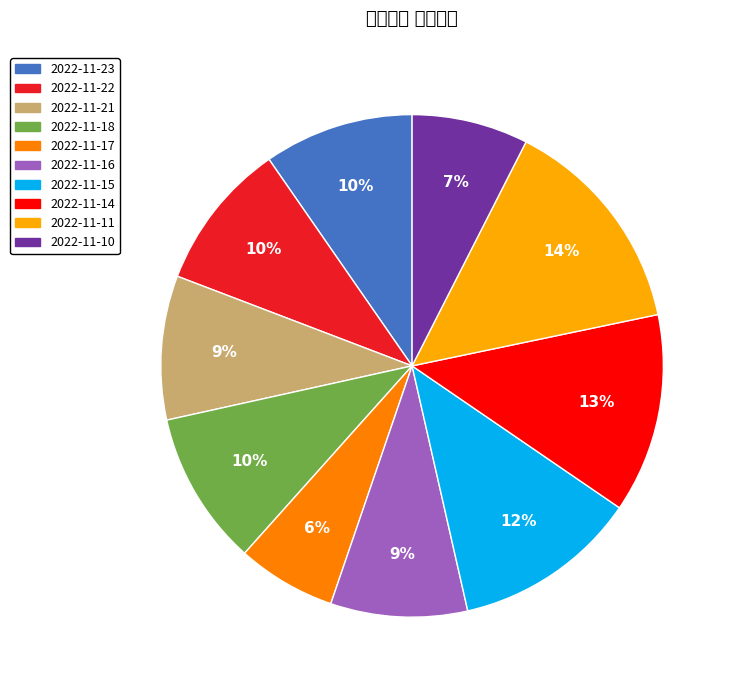

Combined, do 2022-11-15 and 2022-11-11 account for over 50%?

No